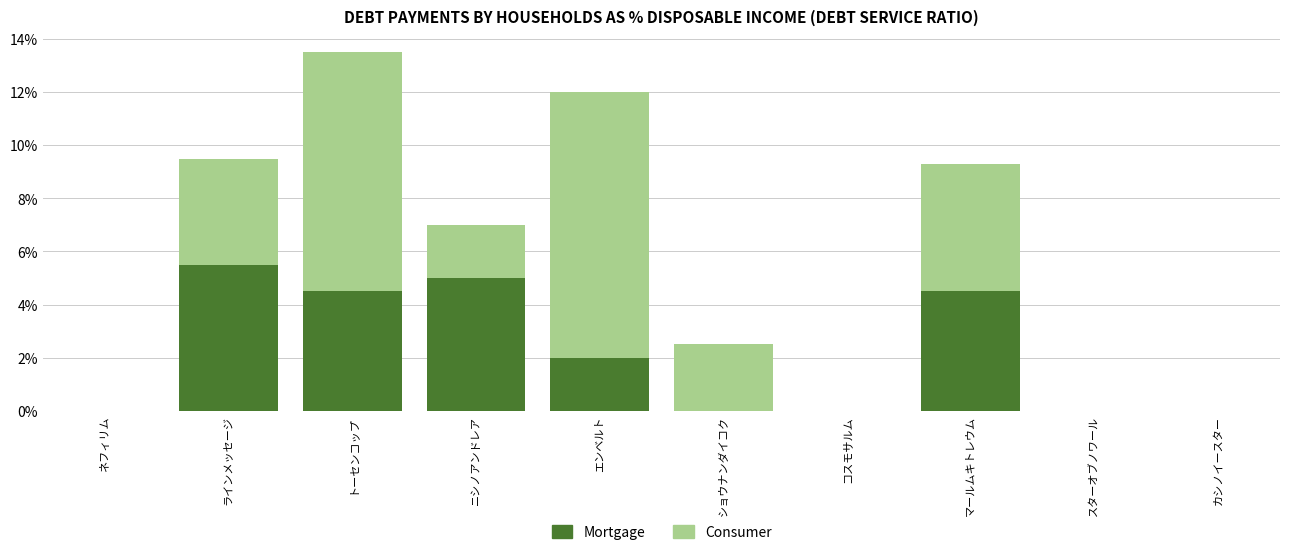

Does the chart contain stacked bars?

Yes